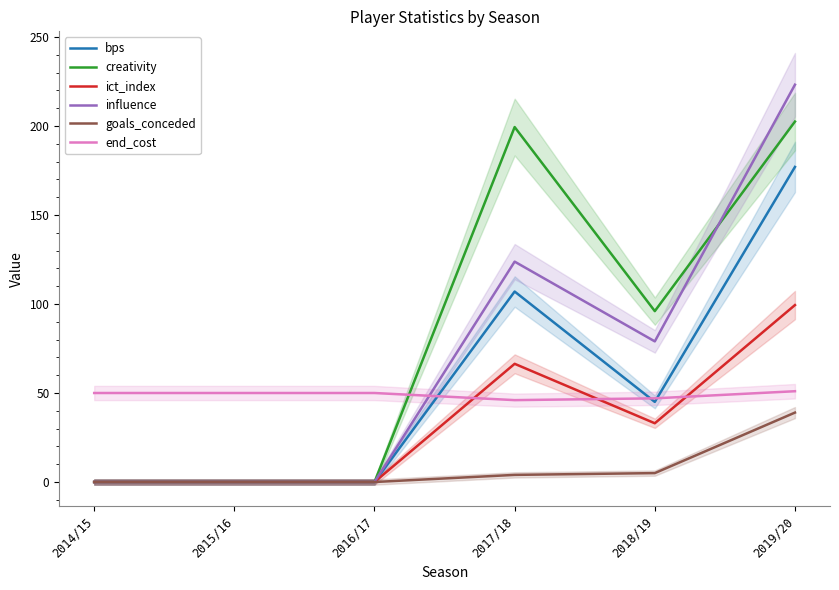

Reading left to right, extract all data points from this chart.

bps: 2014/15=0.0	2015/16=0.0	2016/17=0.0	2017/18=107.0	2018/19=45.0	2019/20=177.0
creativity: 2014/15=0.0	2015/16=0.0	2016/17=0.0	2017/18=199.4	2018/19=96.0	2019/20=202.5
ict_index: 2014/15=0.0	2015/16=0.0	2016/17=0.0	2017/18=66.4	2018/19=33.0	2019/20=99.4
influence: 2014/15=0.0	2015/16=0.0	2016/17=0.0	2017/18=123.8	2018/19=79.0	2019/20=223.2
goals_conceded: 2014/15=0.0	2015/16=0.0	2016/17=0.0	2017/18=4.0	2018/19=5.0	2019/20=39.0
end_cost: 2014/15=50.0	2015/16=50.0	2016/17=50.0	2017/18=46.0	2018/19=47.0	2019/20=51.0